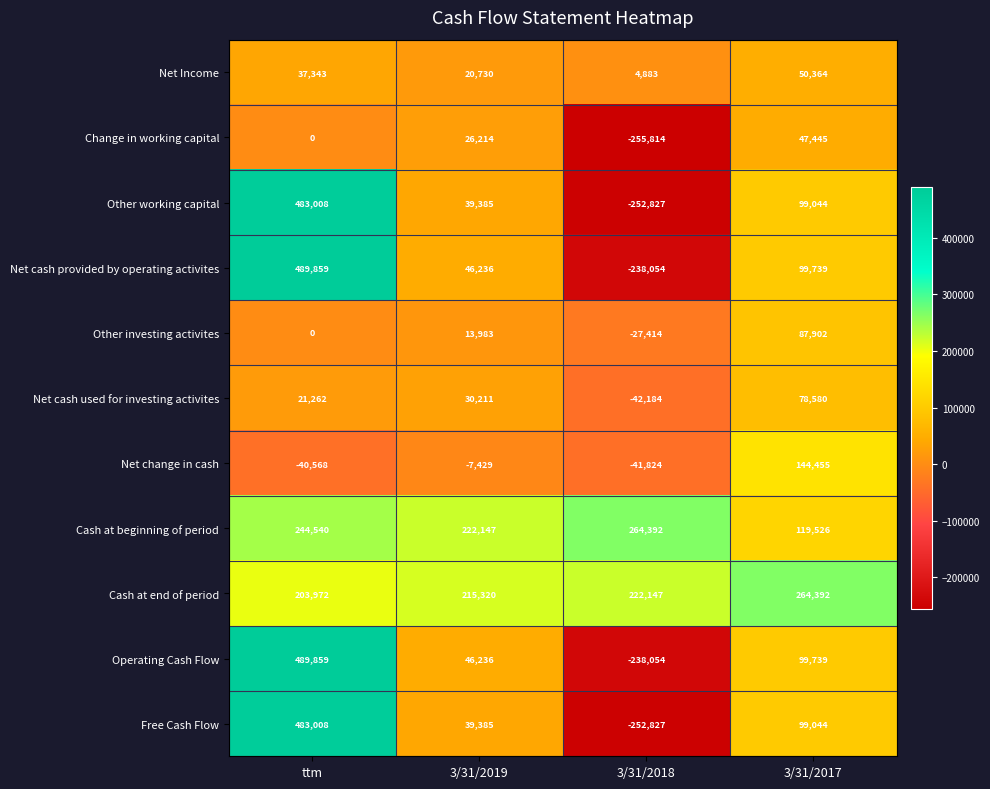

What is the total value across all series at 3/31/2018?

-857576